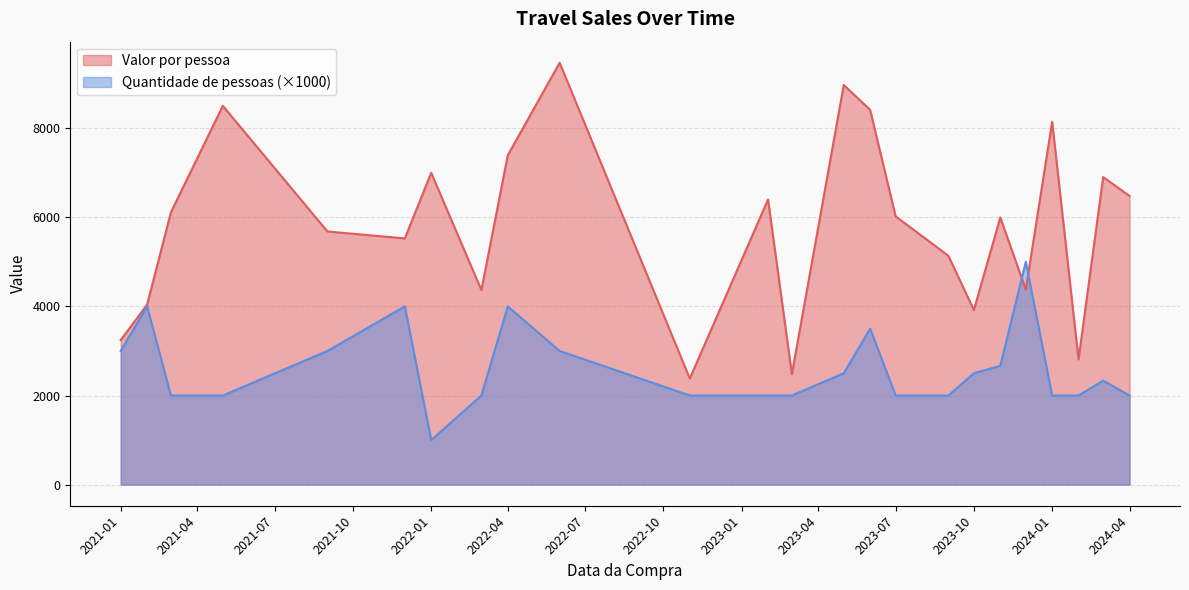

At how many categories does at least one series exceed 9304?

1